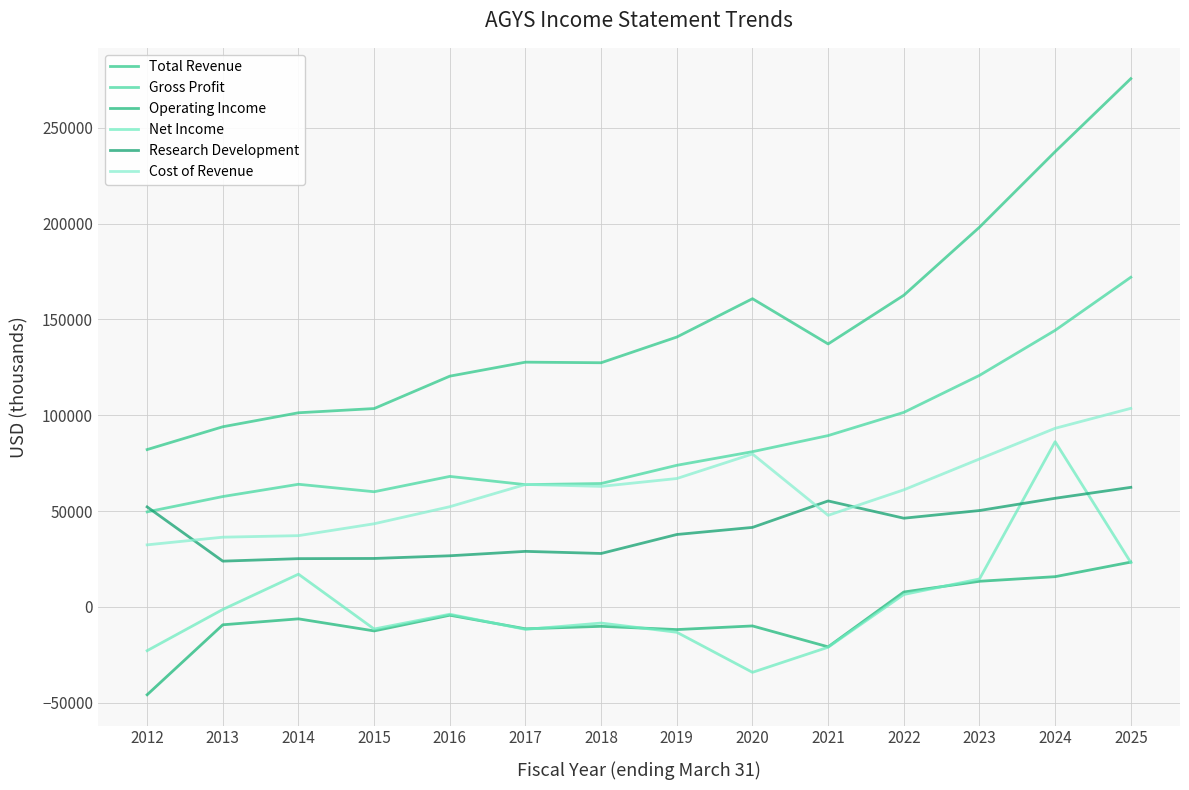

What is the difference between the second highest and minimum values in the Gross Profit series?

94700